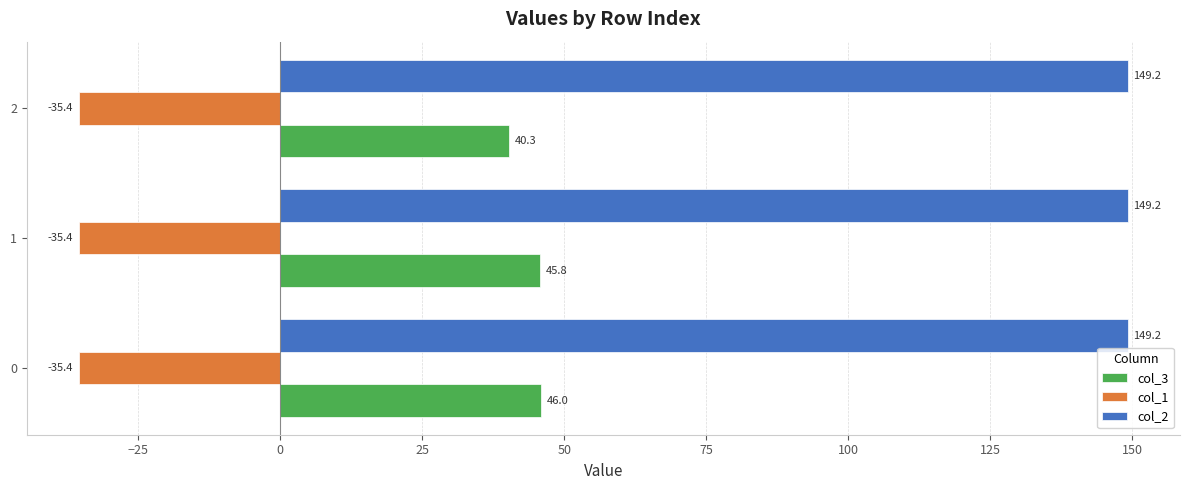

What is the average value of the col_2 series?

149.2